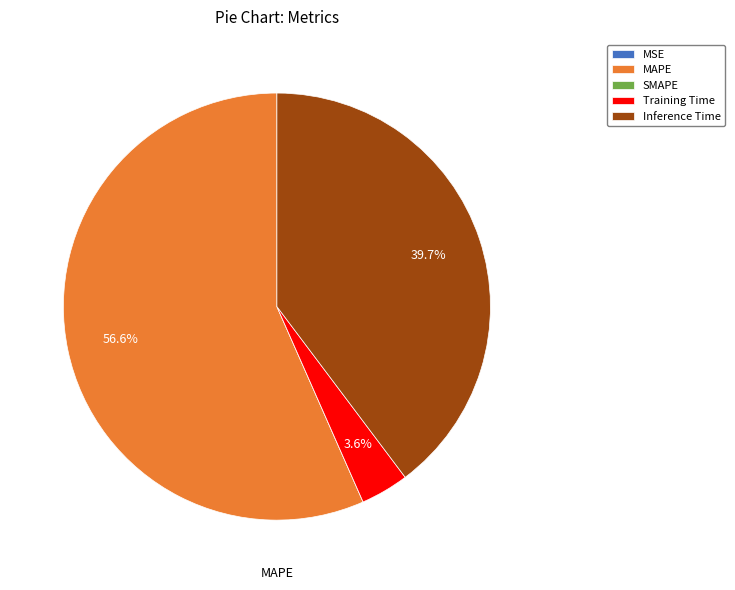

Which slice is the largest?

MAPE